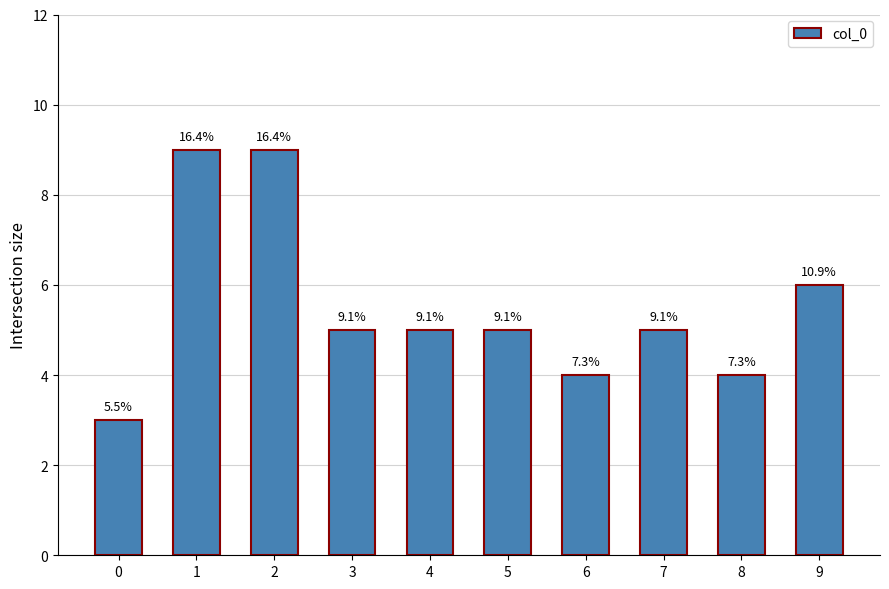

Does the chart contain stacked bars?

No